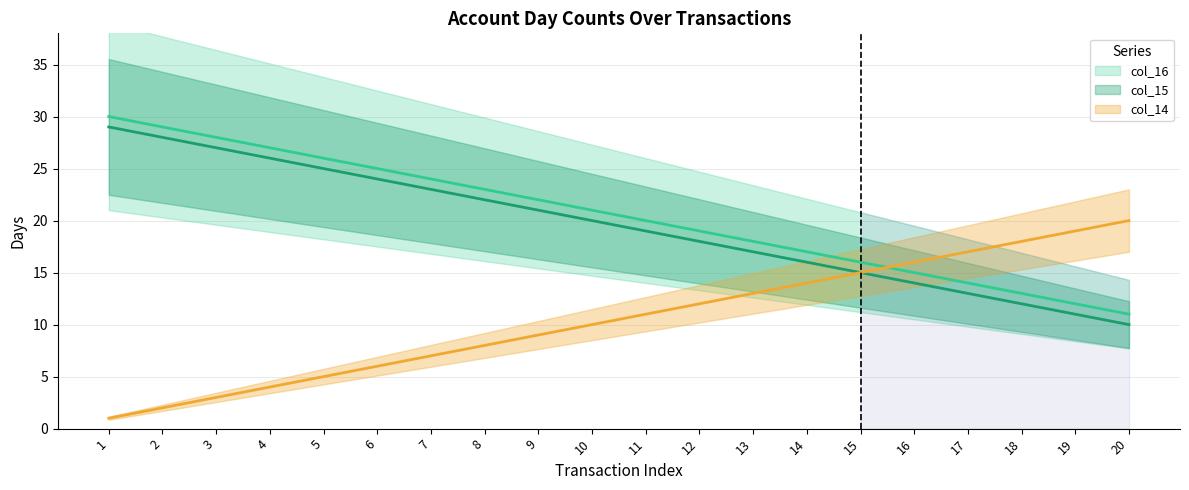

What is the value of the col_15 point at the 5th from the left?

25